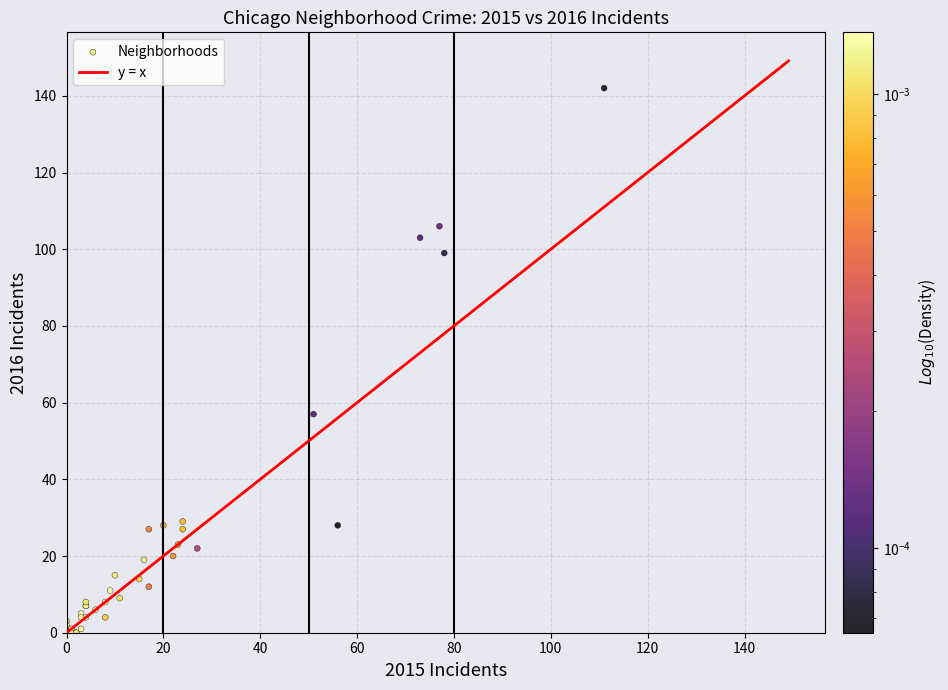

What Y value in the scatter plot is closest to 71?

57